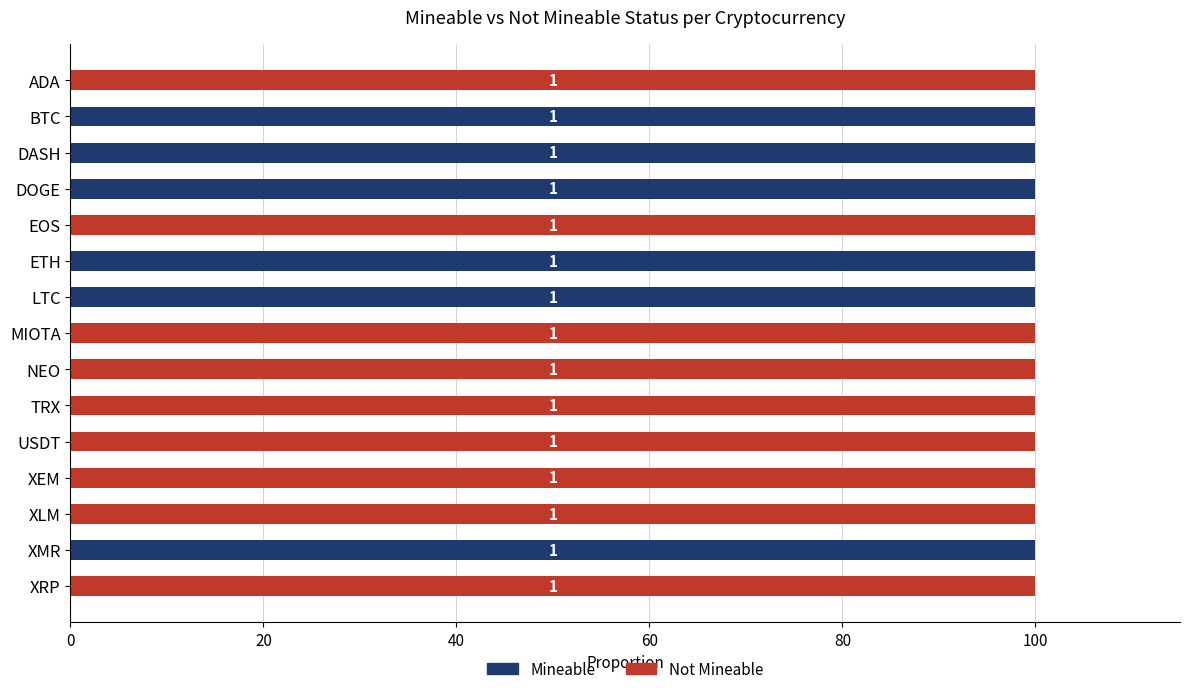

What are all the series names shown in the legend?

Mineable, Not Mineable